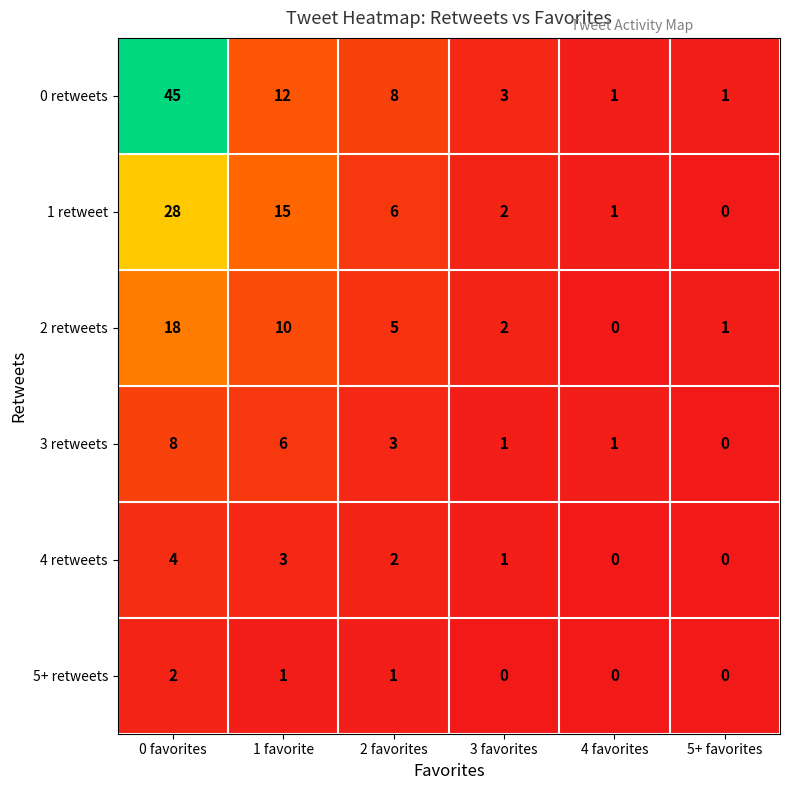

Is it true that 0 retweets equals 1 at 5+ favorites?

True